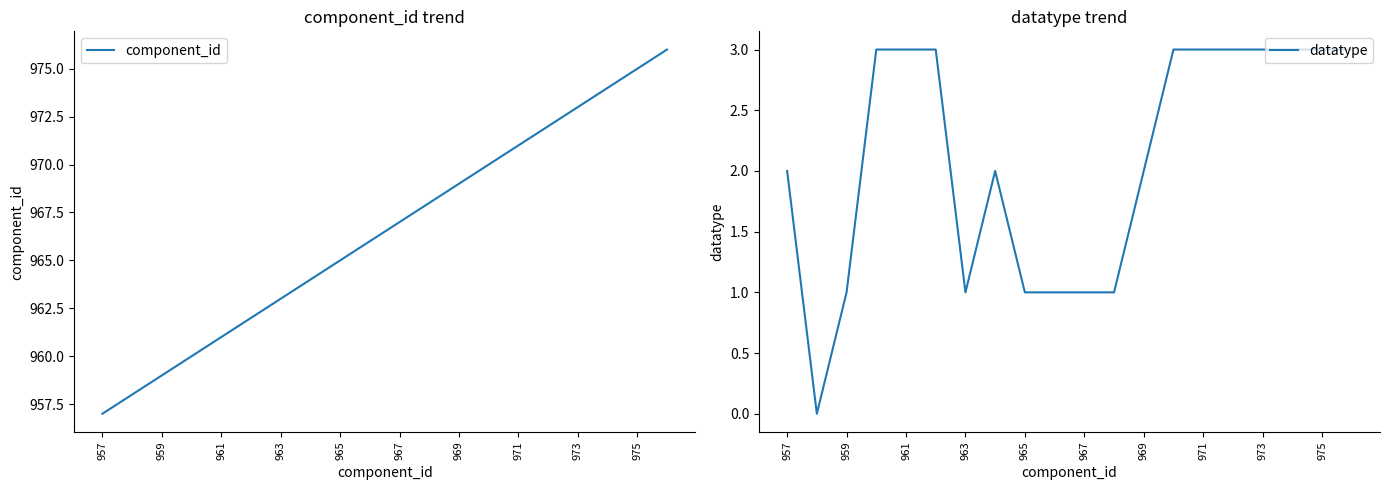

Is it true that datatype equals 1 at 957?

False